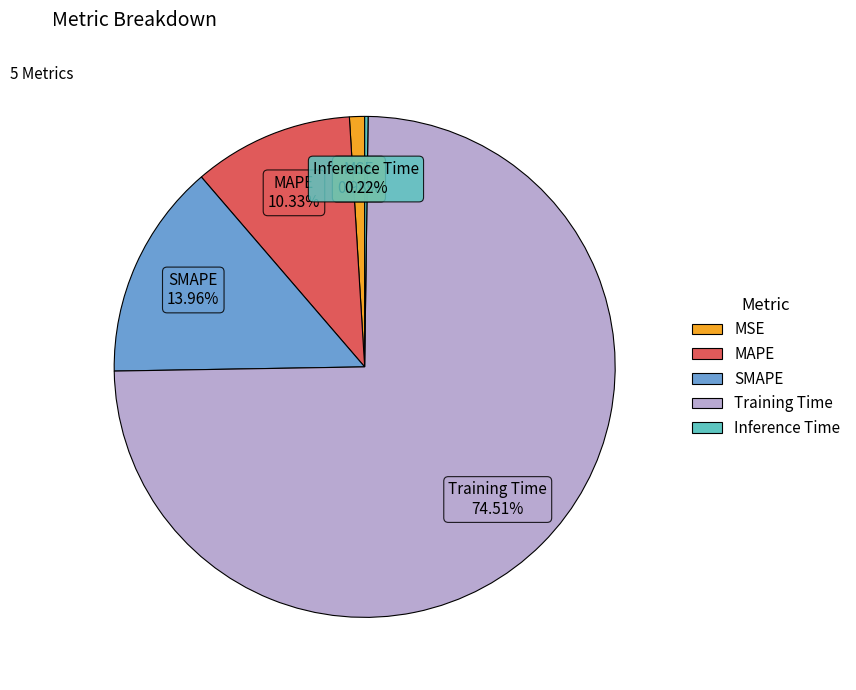

Does any single category account for the majority?

Yes